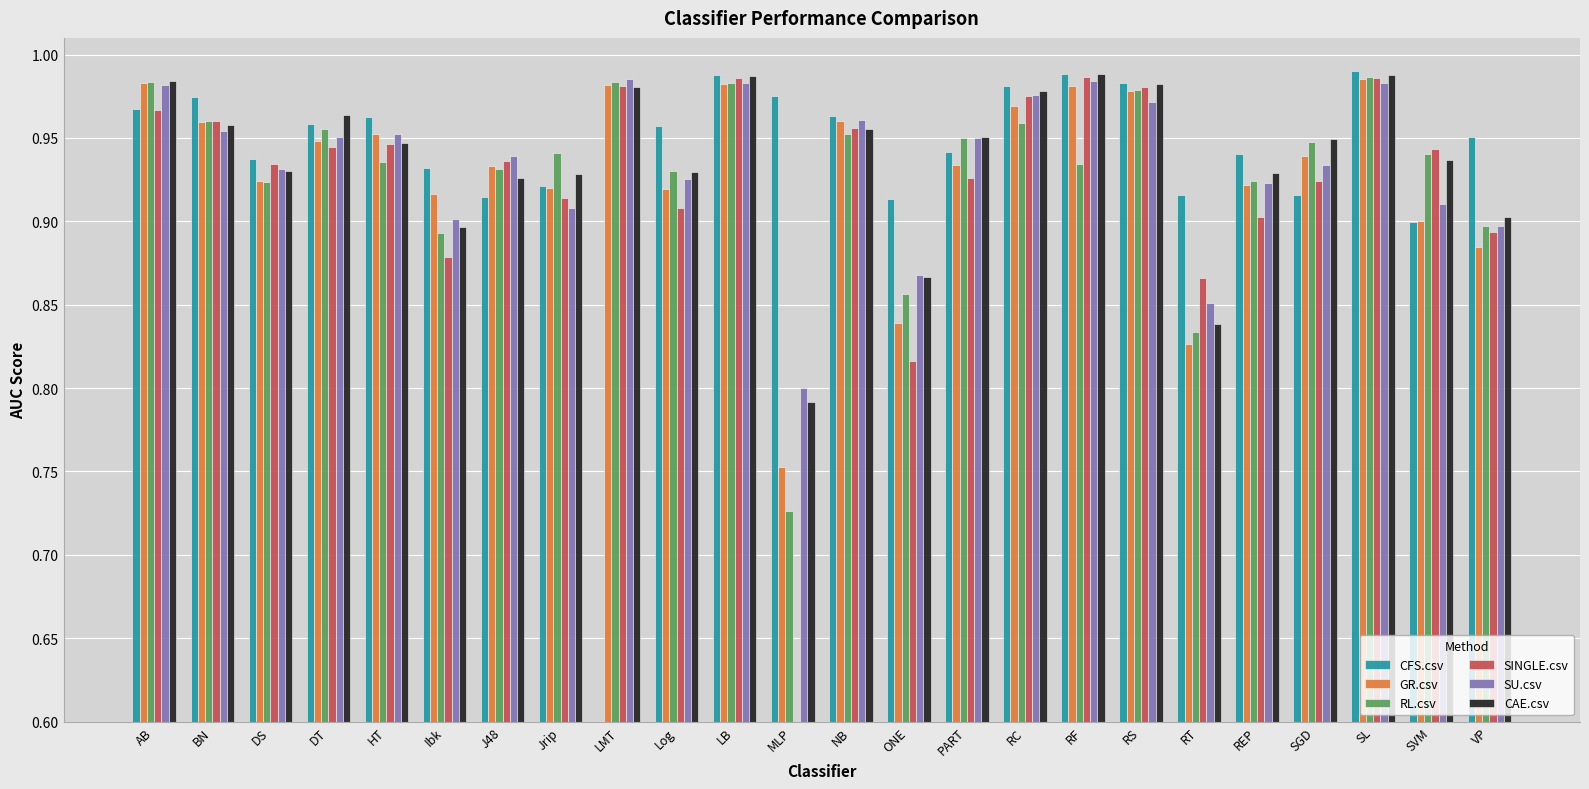

What is the label of the 13th bar from the right?

MLP